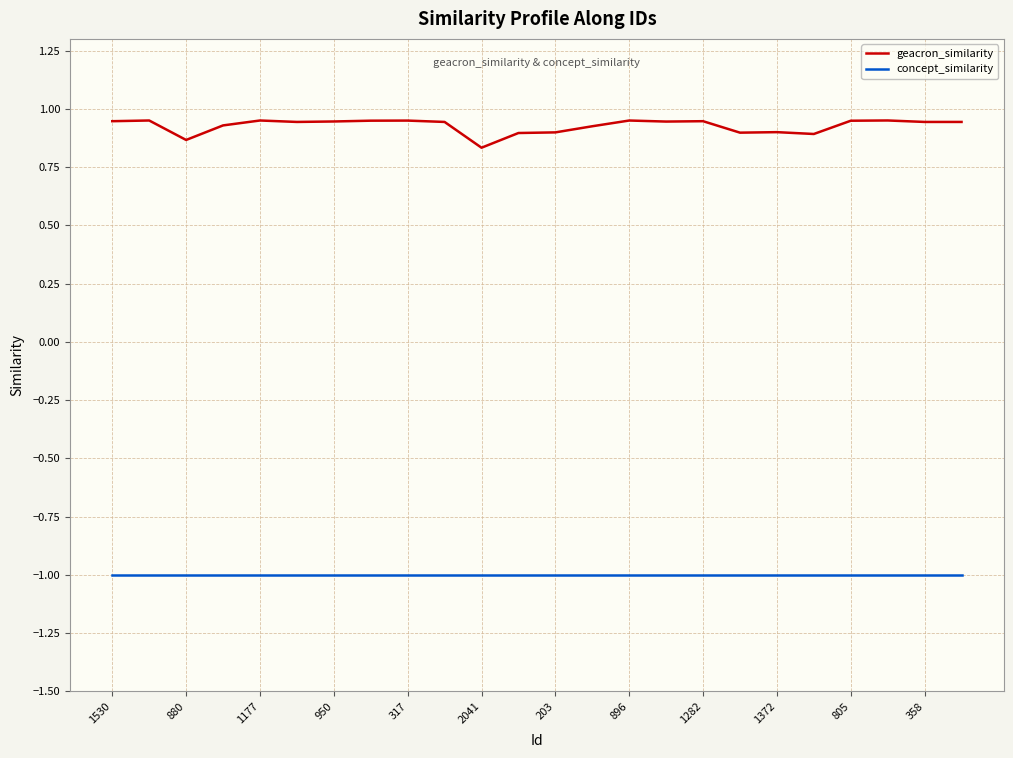

True or false: concept_similarity and geacron_similarity intersect in this chart.

False